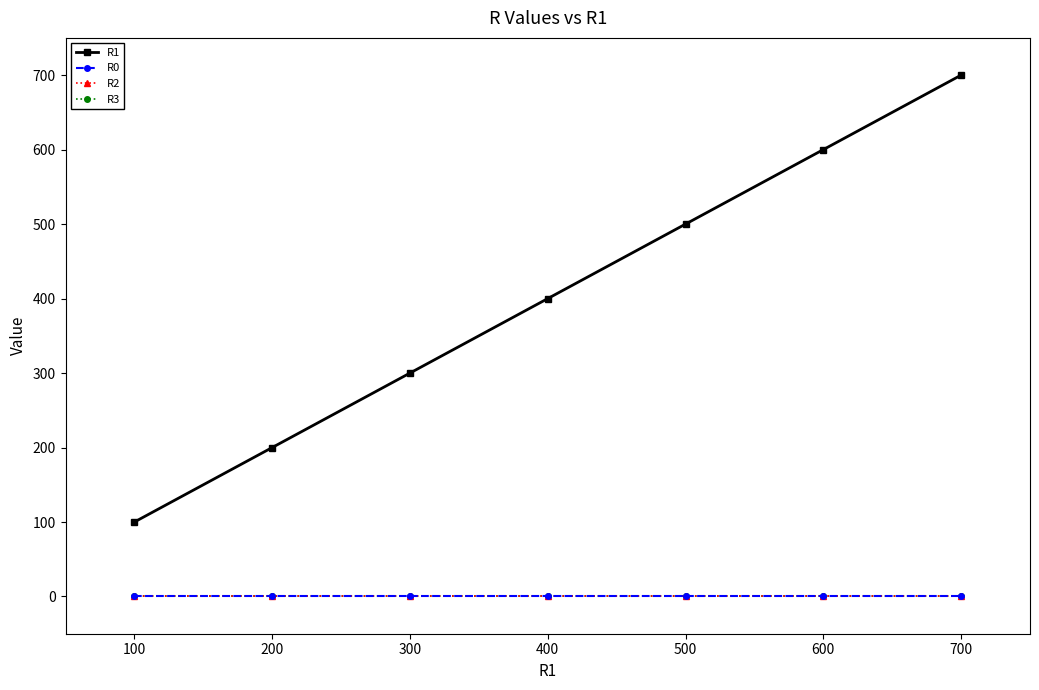

Does the chart have visible grid lines?

No